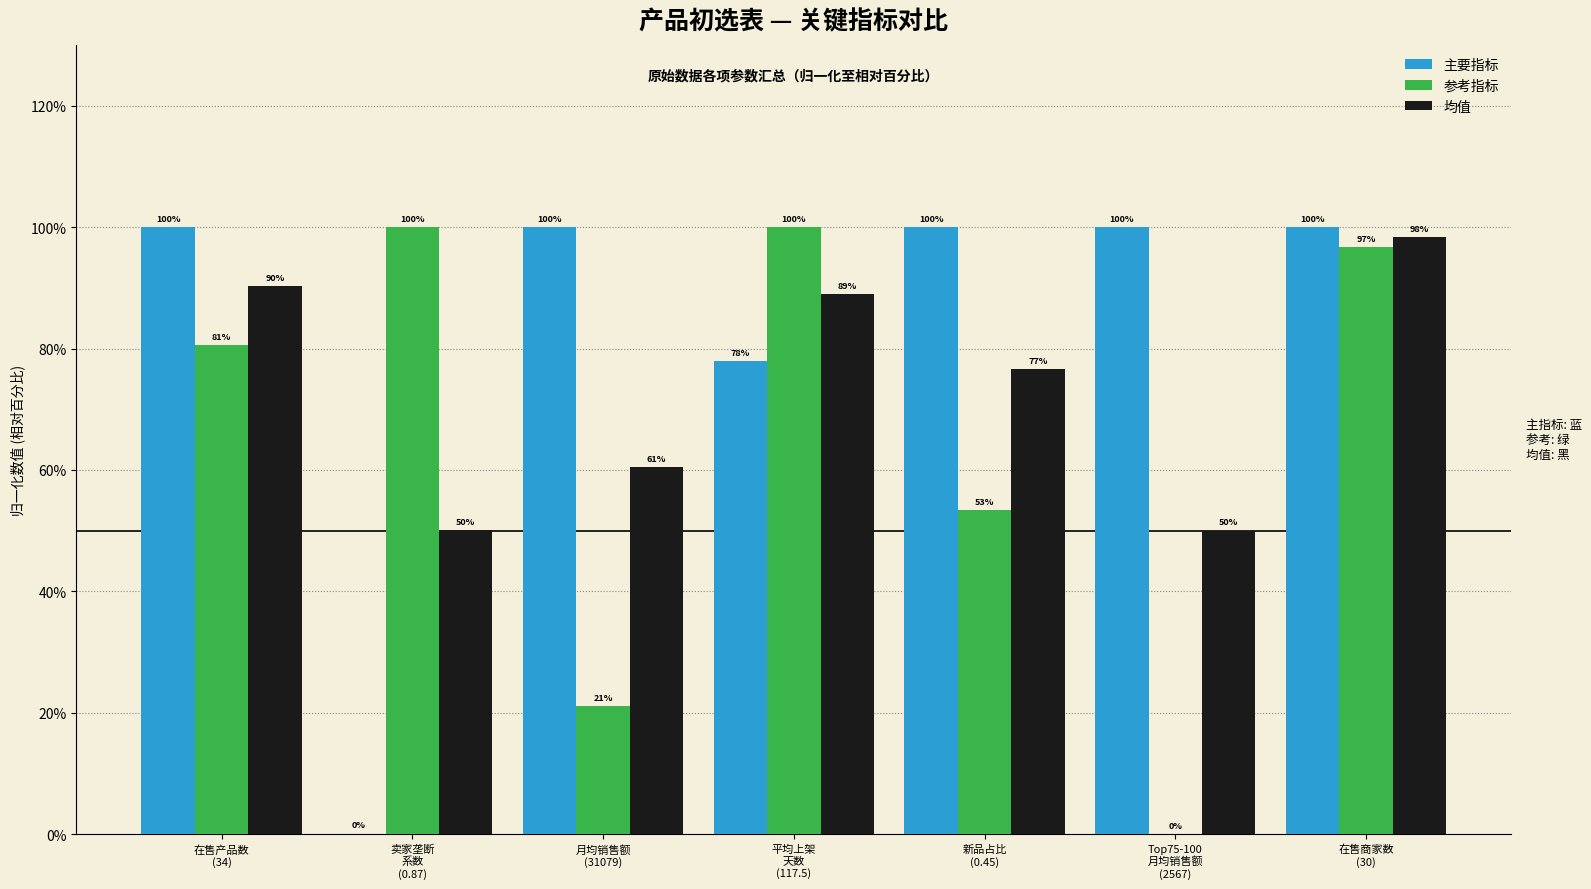

What is the average value of the 均值 series?

73.5